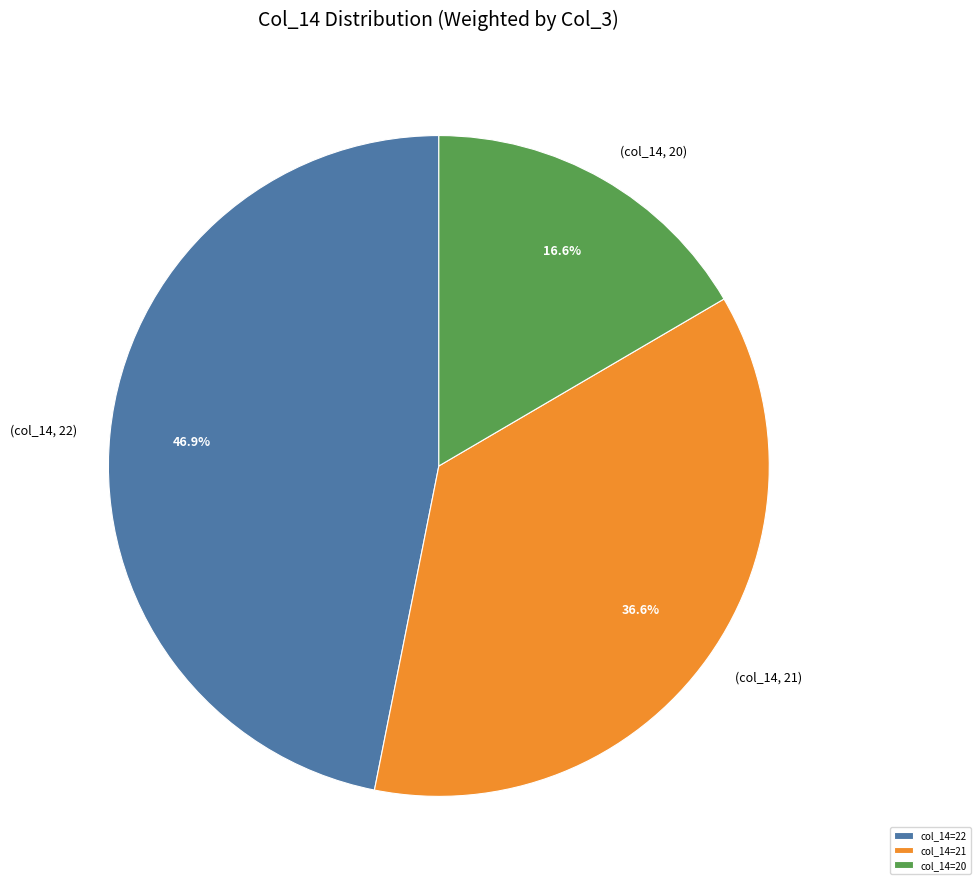

Does col_14=20 represent more than half of the total?

No